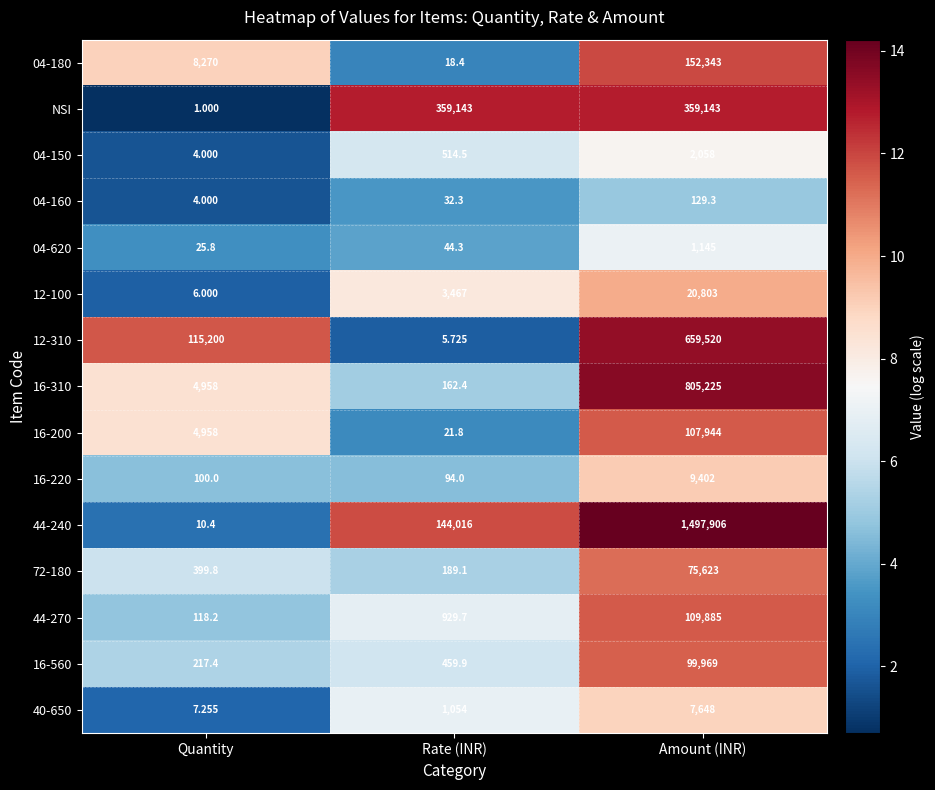

Which category has the highest value in the 44-240 series?

Amount (INR)